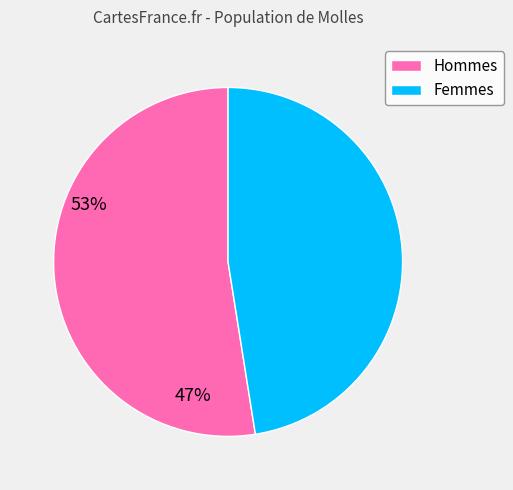

Which has a higher value, Hommes or Femmes?

Hommes